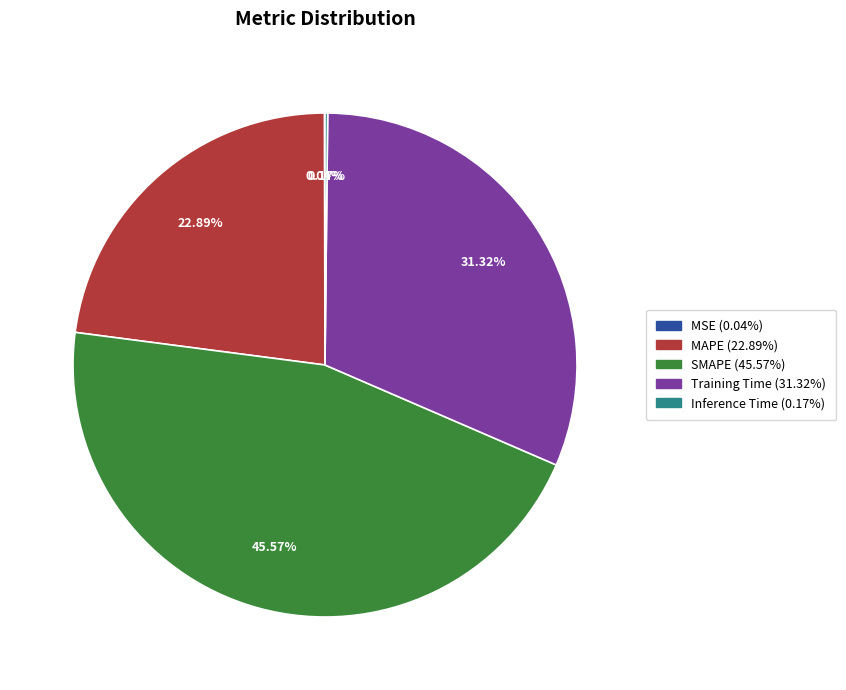

Between SMAPE and Training Time, which is larger?

SMAPE